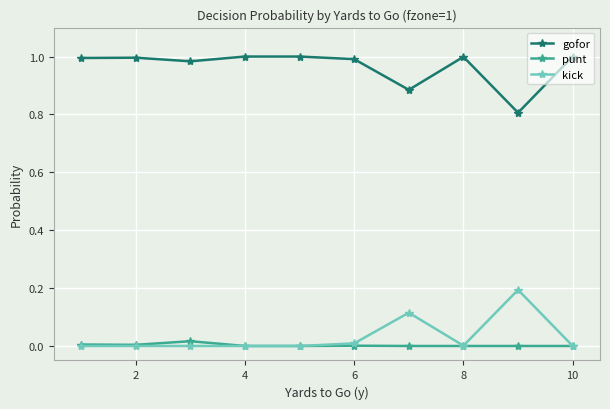

List the series in order of their peak value, highest first.

gofor, kick, punt